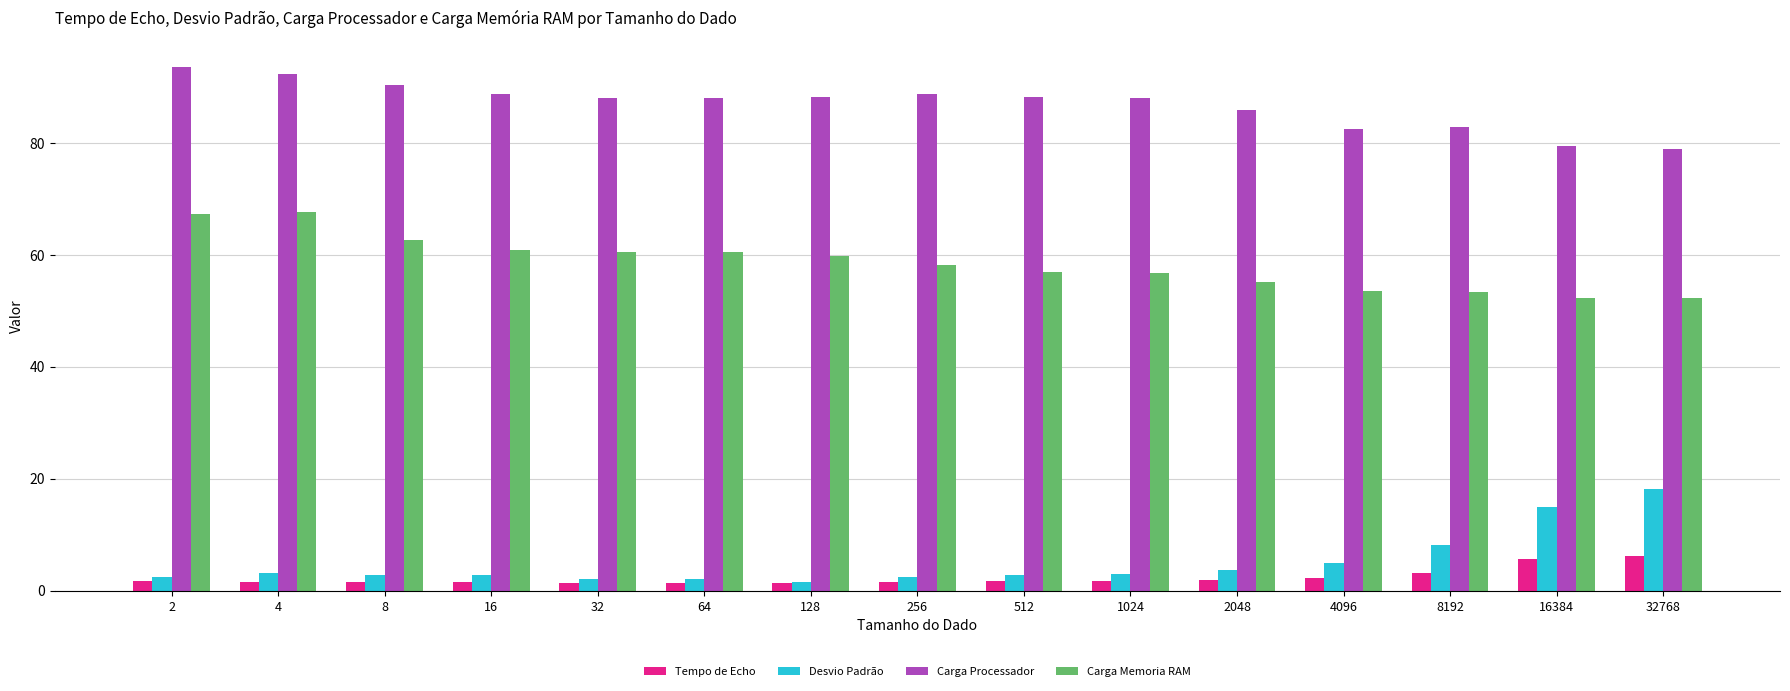

What is the total value across all series at 16384?

152.1